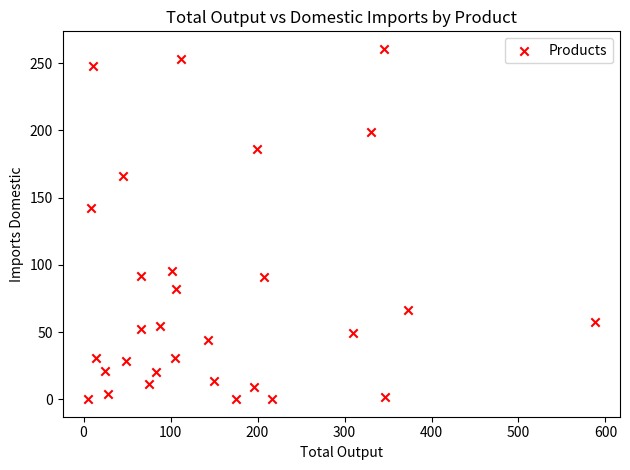

What is the range of X values (max minus min)?

582.7